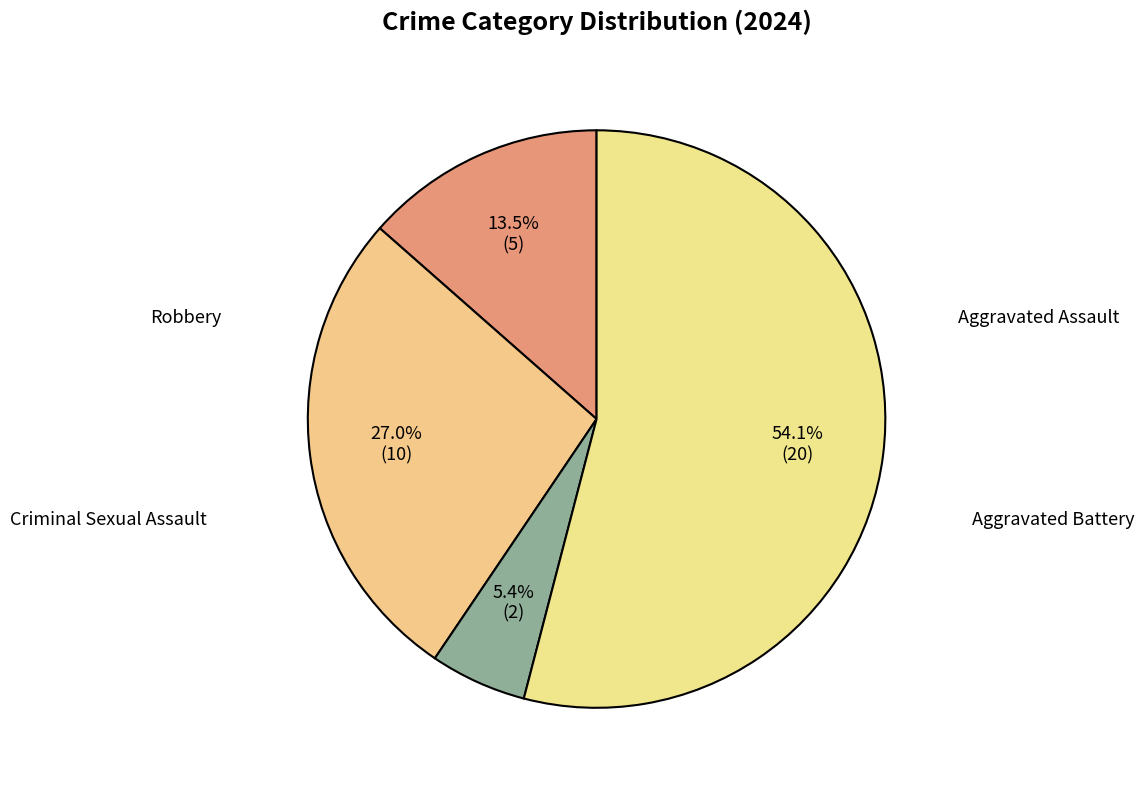

Does any single category account for the majority?

Yes